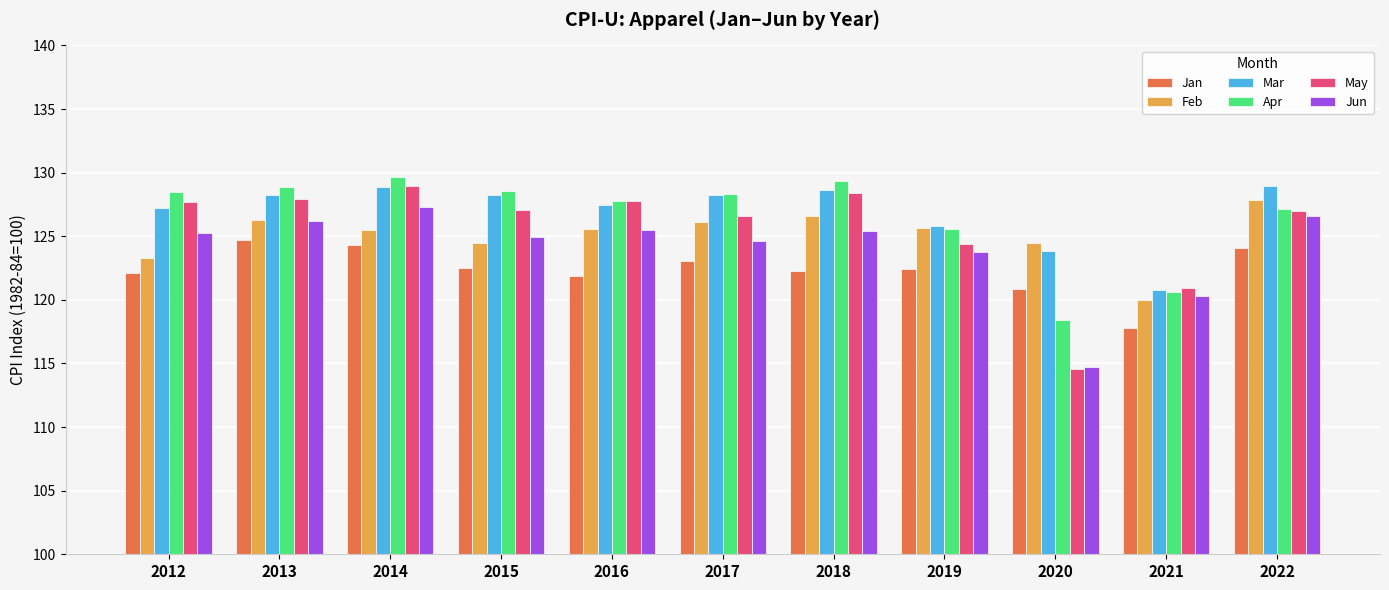

How many categories are shown in the chart?

11